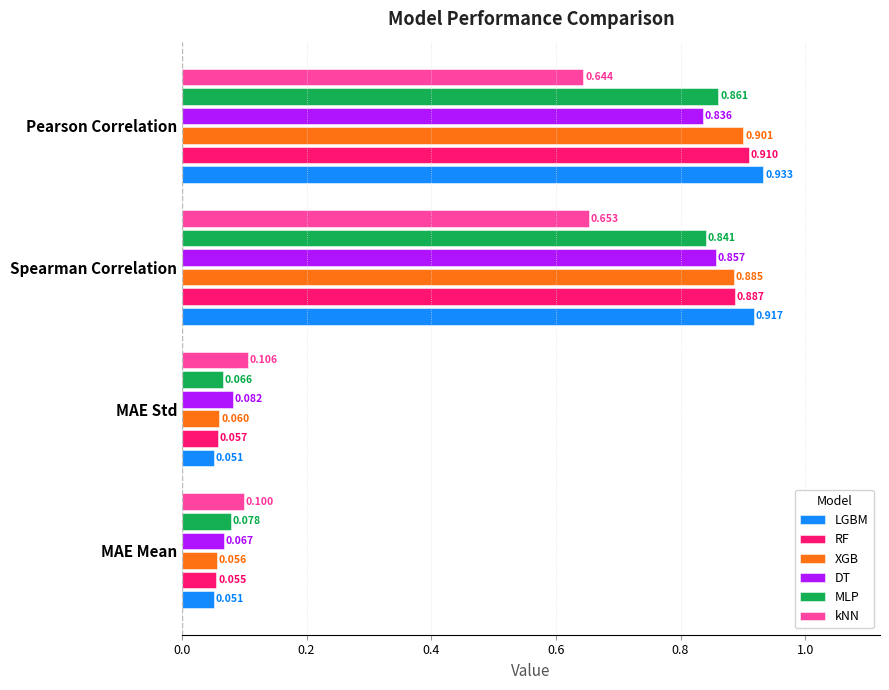

At how many categories does at least one series exceed 0?

4